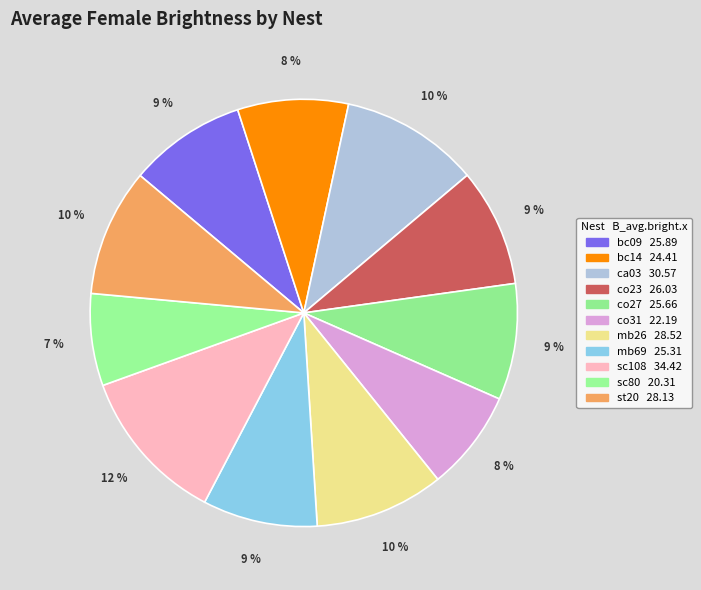

What percentage is the bc09 slice, to the nearest percent?

9%